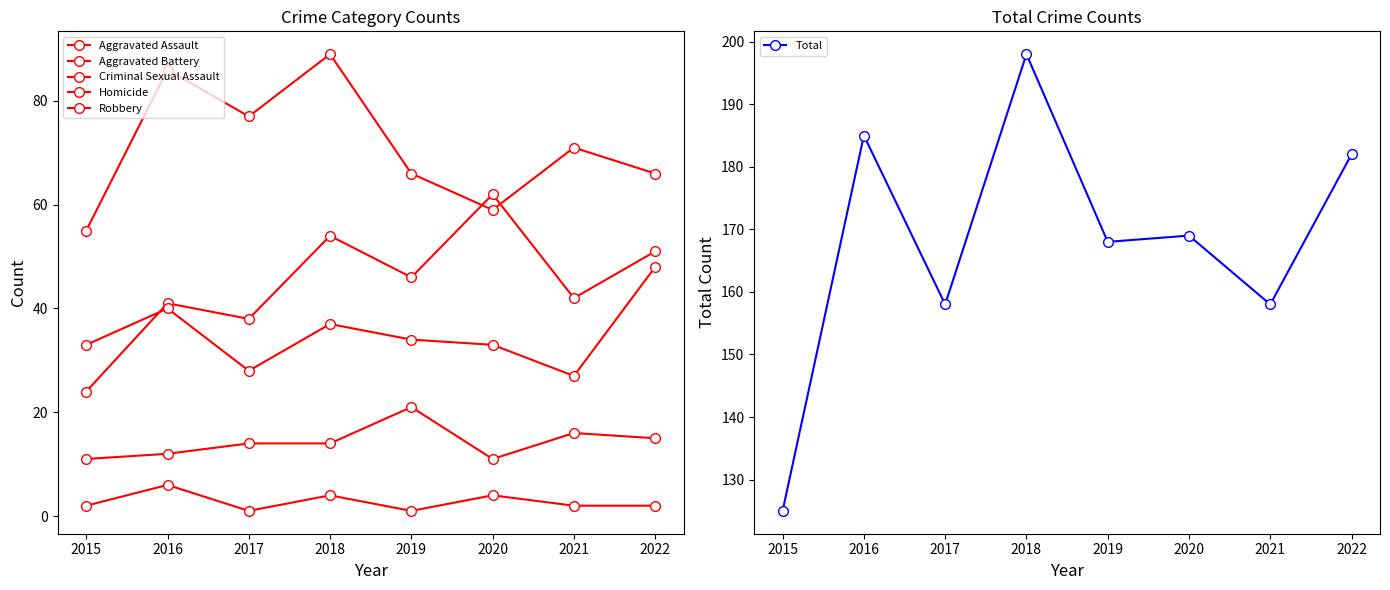

The value of Criminal Sexual Assault at 2018 is 14. True or false?

True